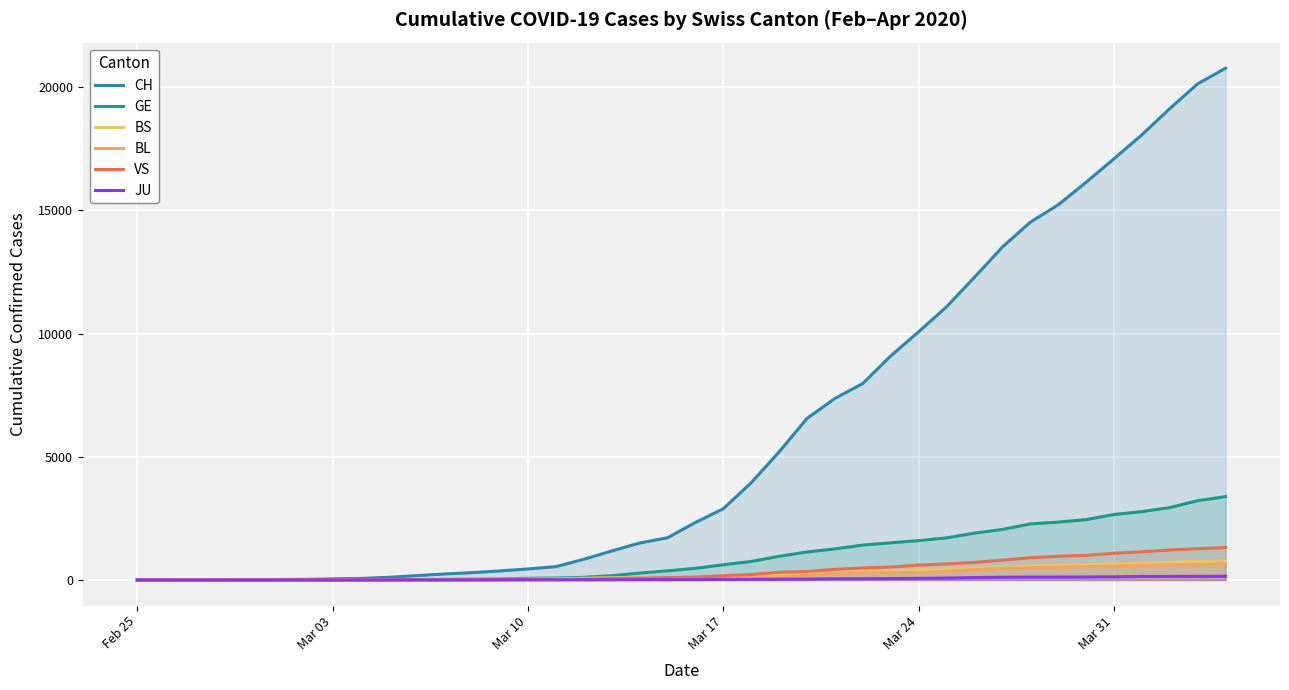

True or false: BL and GE cross at least once.

False